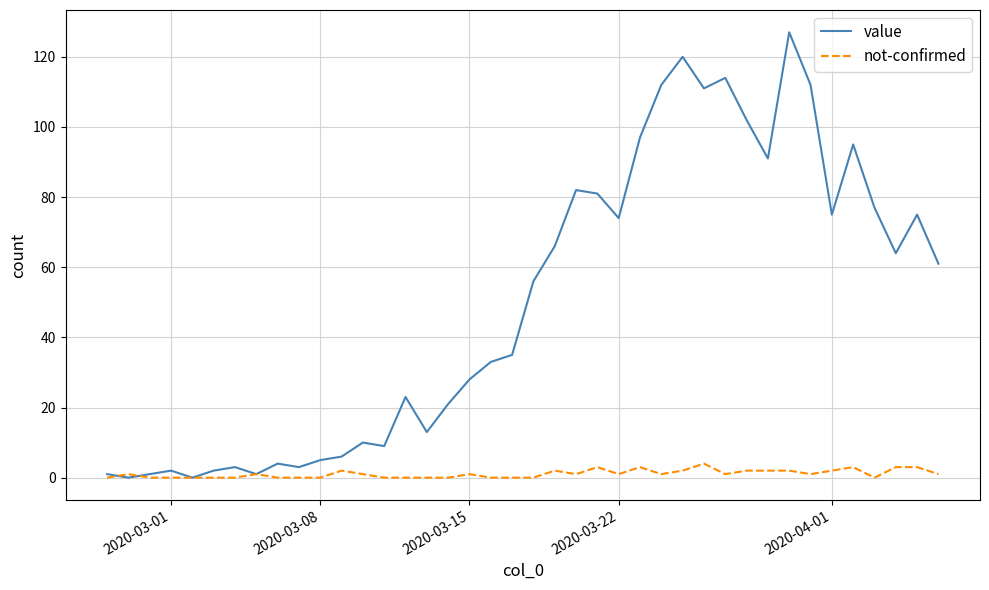

True or false: not-confirmed has more than 0 points higher than both neighbors.

True